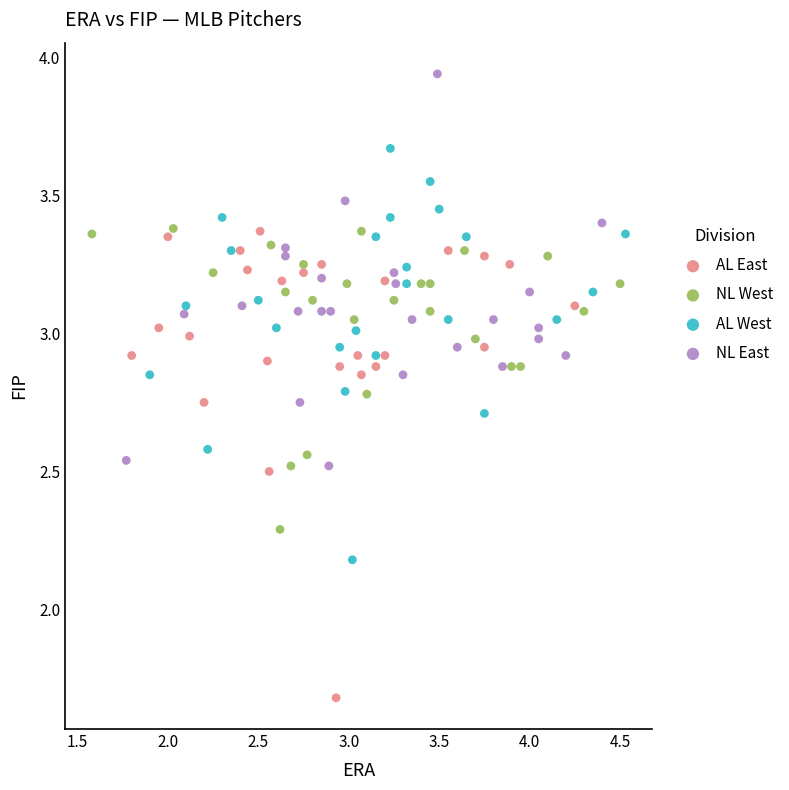

Which series contains the highest Y value?

NL East